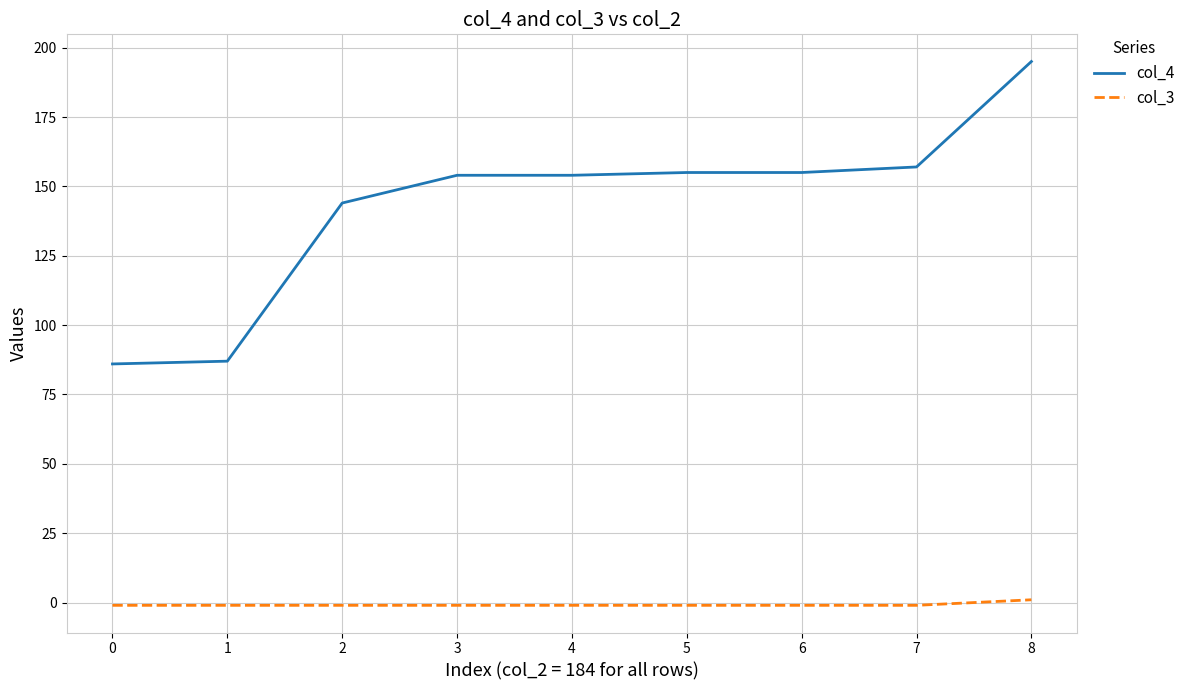

Reading left to right, list all the values displayed in this chart.

col_4: 86	87	144	154	154	155	155	157	195
col_3: -1	-1	-1	-1	-1	-1	-1	-1	1